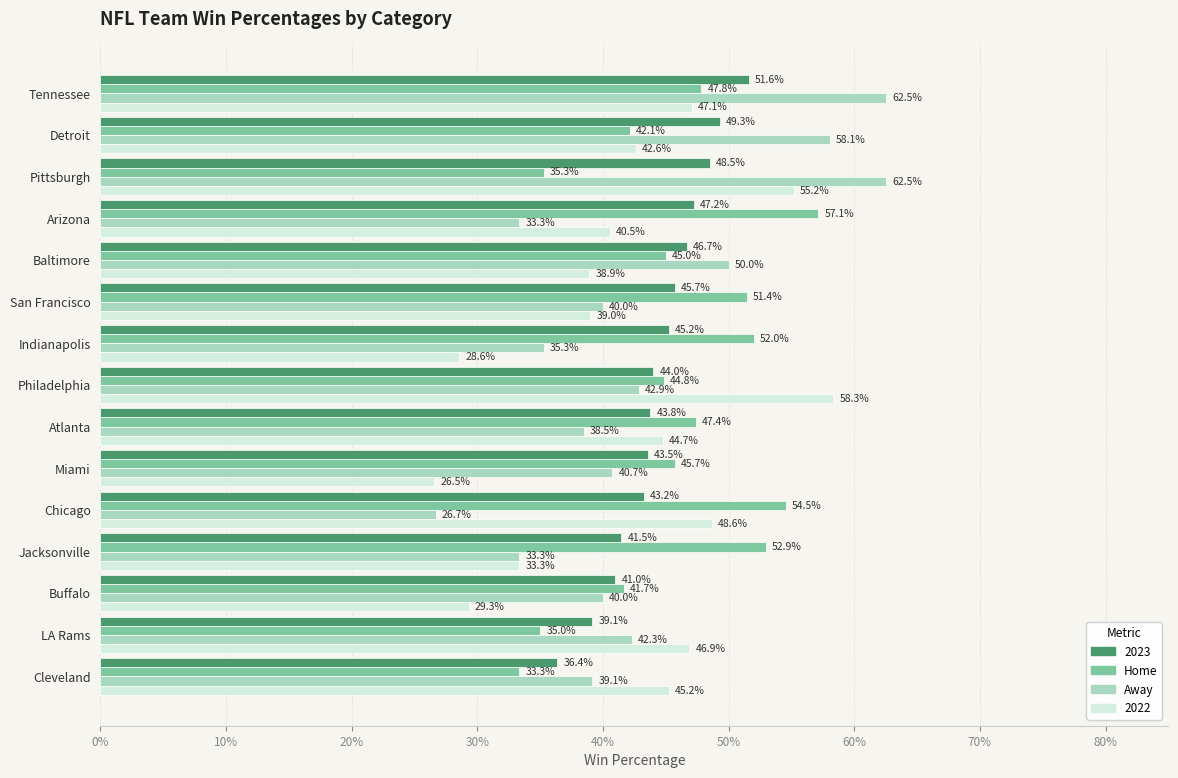

What are all the series names shown in the legend?

2023, Home, Away, 2022